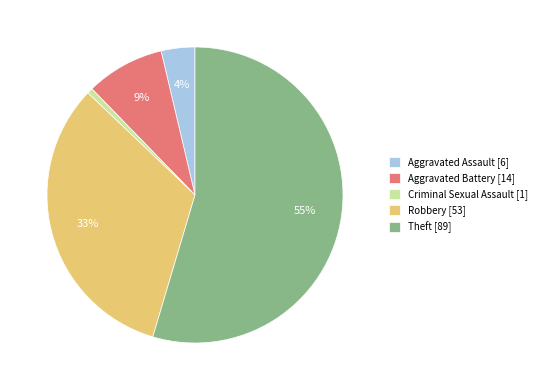

Rank the categories by value from lowest to highest.

Criminal Sexual Assault, Aggravated Assault, Aggravated Battery, Robbery, Theft